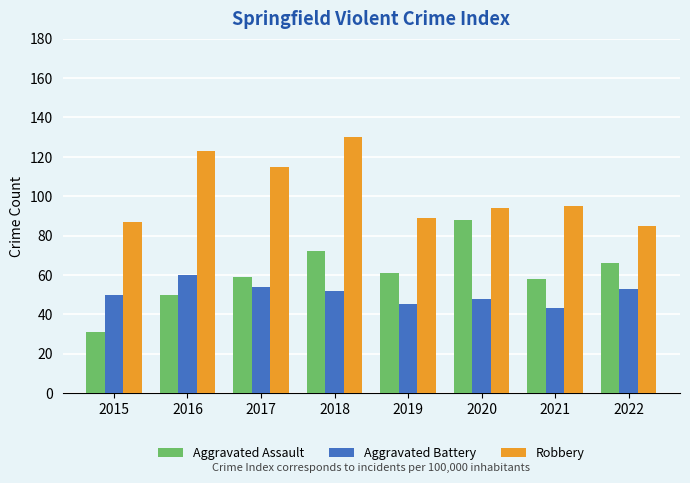

What is the value of the Robbery bar at the 7th from the left?

95